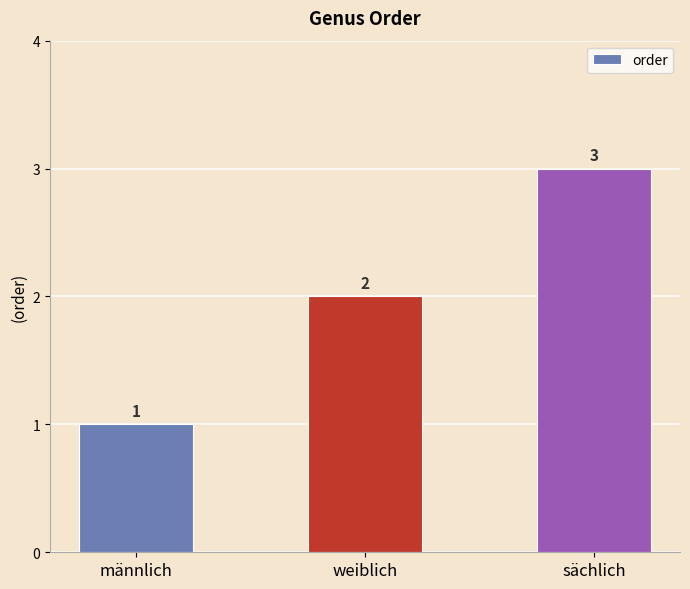

Rank the categories by value from lowest to highest.

männlich, weiblich, sächlich